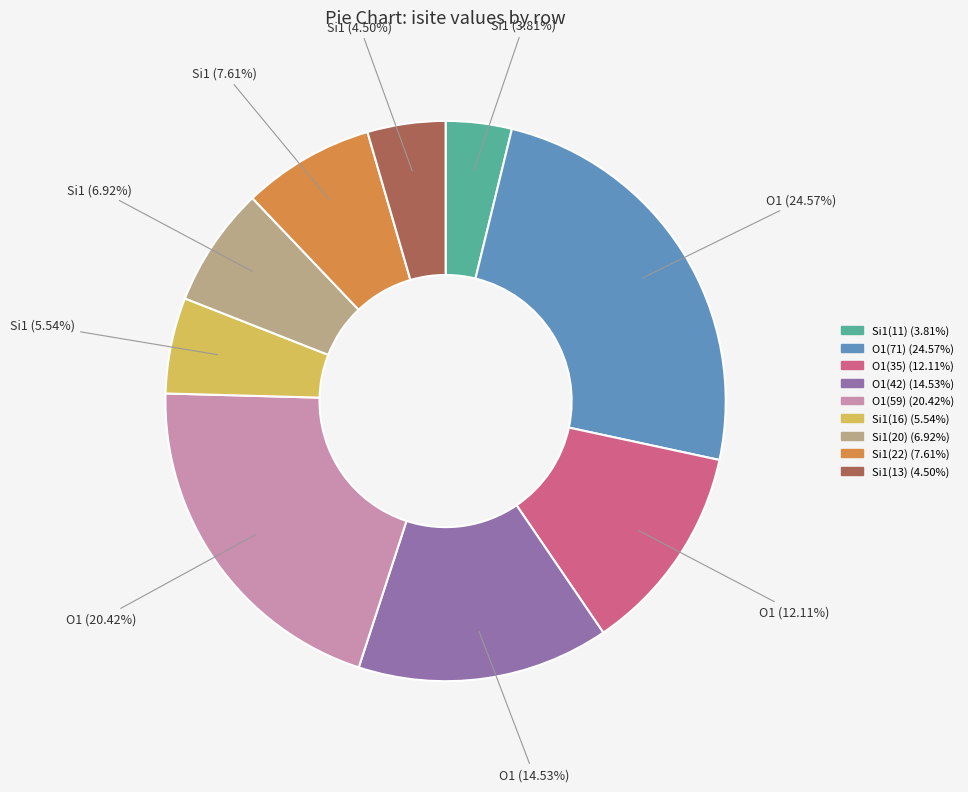

Is there any slice that represents more than half of the pie?

No